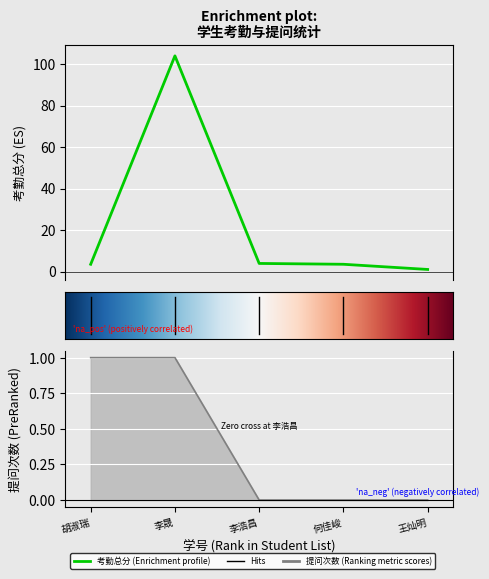

Reading right to left, what are all the values shown in this chart?

考勤总分: 1.0	3.5	3.9	104.0	3.5
提问次数: 0.0	0.0	0.0	1.0	1.0